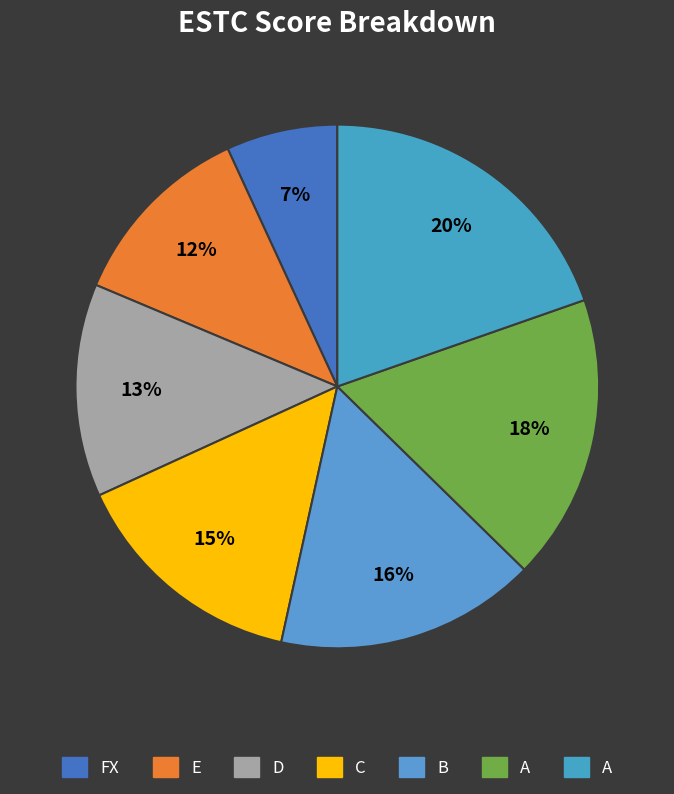

Rank the categories by value from lowest to highest.

FX, E, D, C, B, A, A